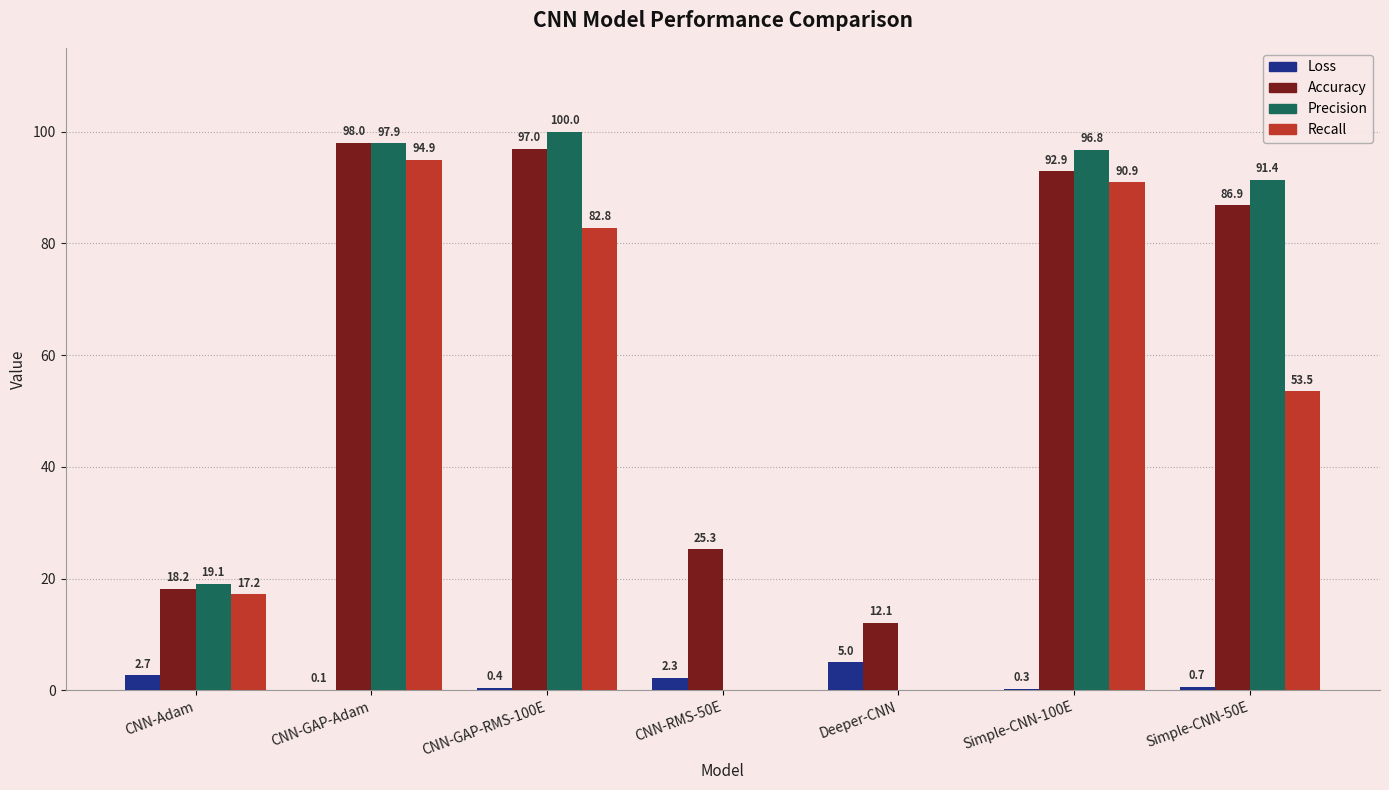

What are all the series names shown in the legend?

Loss, Accuracy, Precision, Recall